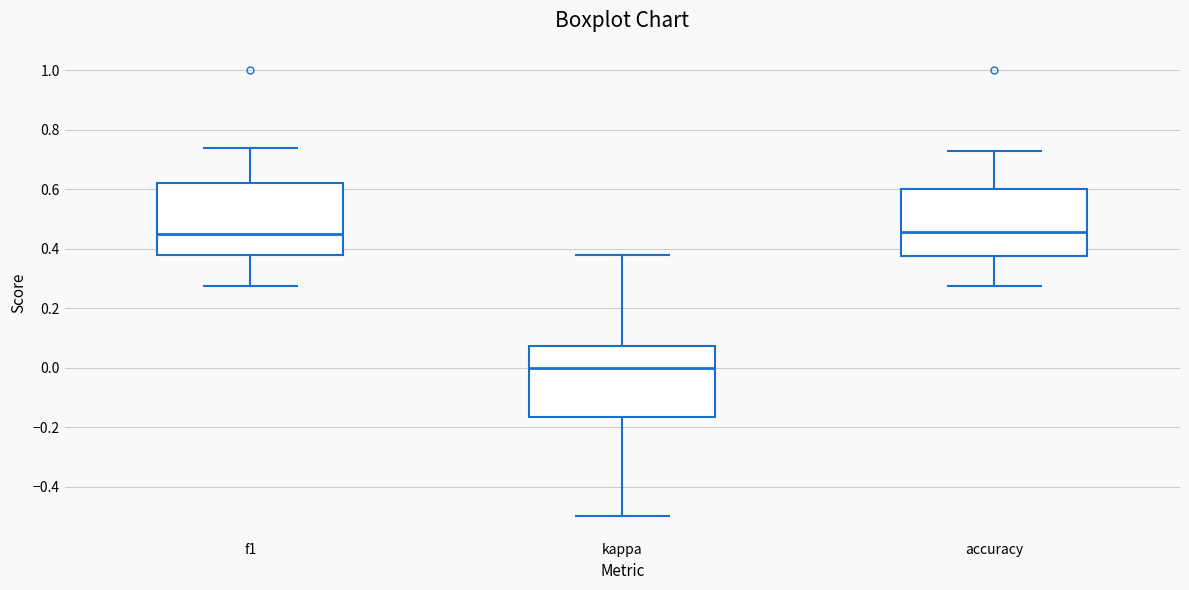

Which box has the lowest median line?

kappa